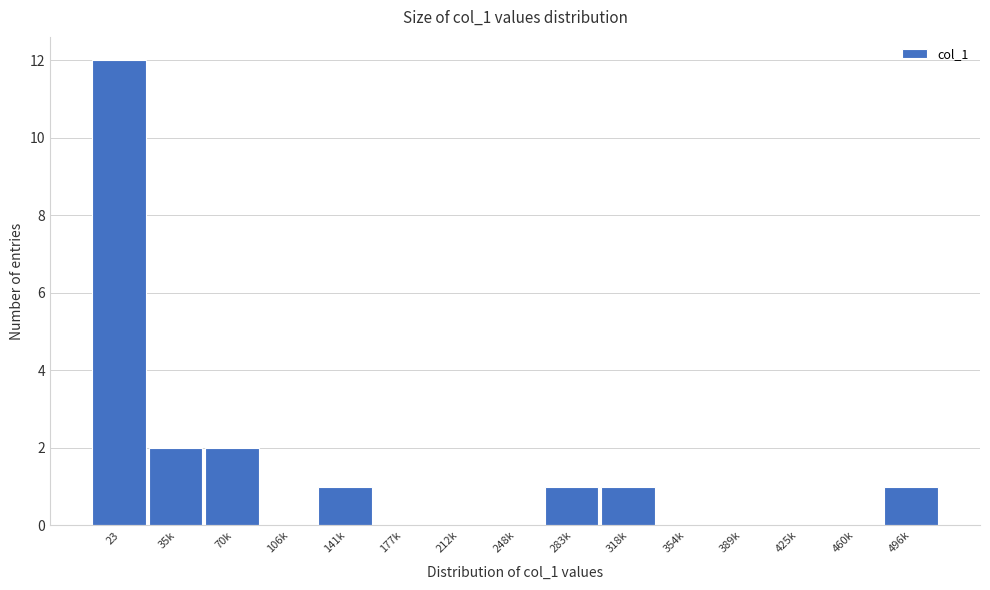

Reading left to right, what are all the values shown in this chart?

23=12	35k=2	70k=2	106k=0	141k=1	177k=0	212k=0	248k=0	283k=1	318k=1	354k=0	389k=0	425k=0	460k=0	496k=1